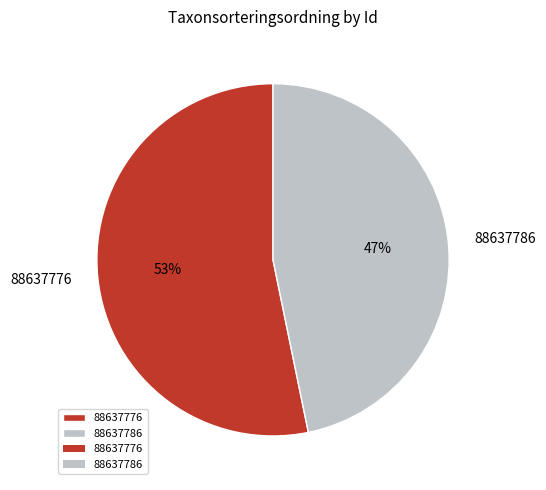

Rank the categories by value from lowest to highest.

88637786, 88637776